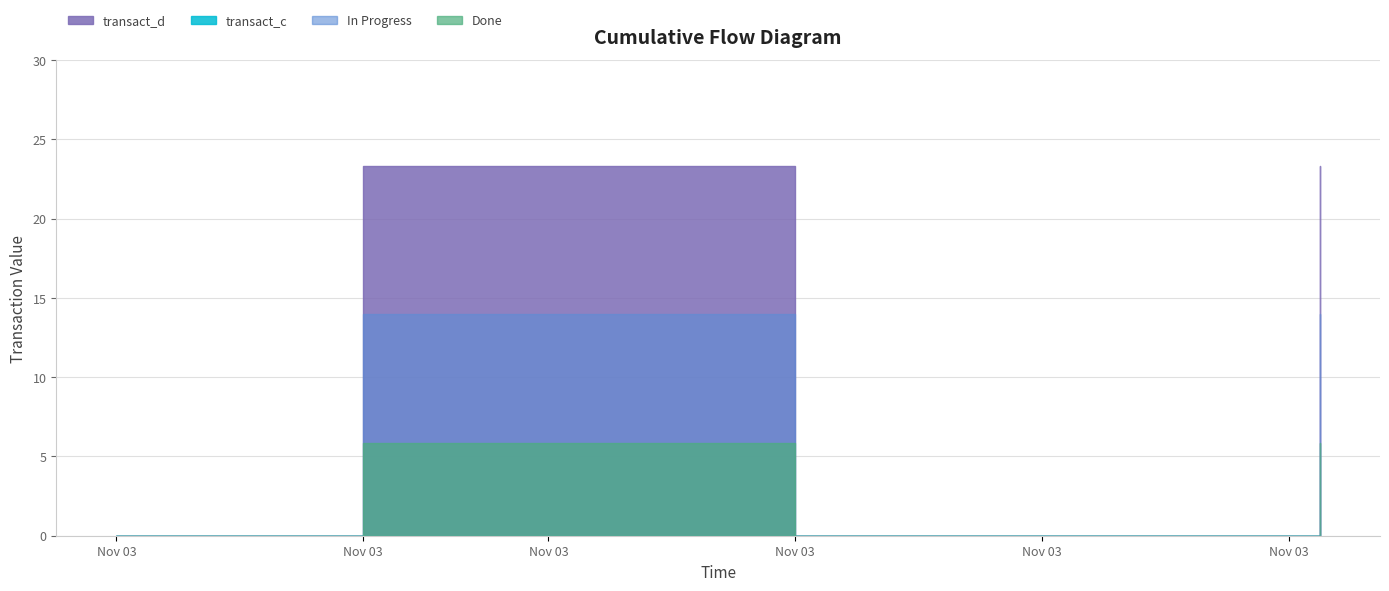

Reading left to right, list all the values displayed in this chart.

0.0	0.0	0.0	0.0	0.0	0.0	0.0	0.0	23.3	23.3	23.3	23.3	23.3	23.3	23.3	23.3	23.3	23.3	23.3	23.3	23.3	23.3	0.0	0.0	0.0	0.0	0.0	0.0	0.0	0.0	0.0	0.0	0.0	0.0	0.0	0.0	0.0	0.0	0.0	23.3